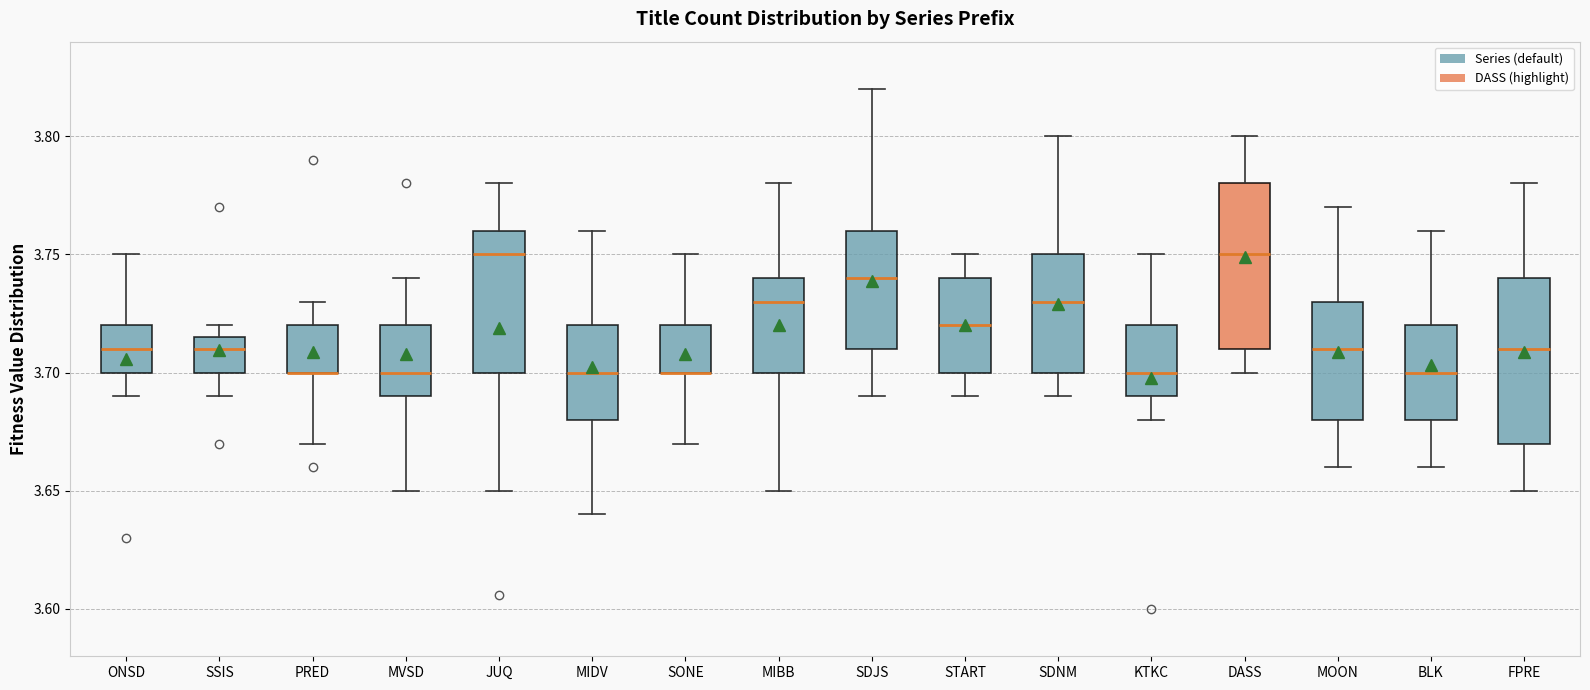

Reading left to right, read every box against the y-axis: the position of its median line, the range the box covers, and the ends of its whiskers. The values are not printed on the chart, so give them approximately, as read against the axis.

ONSD: median 3.710, box 3.700 to 3.720, whiskers 3.690 to 3.750
SSIS: median 3.710, box 3.700 to 3.715, whiskers 3.690 to 3.720
PRED: median 3.700 (drawn on the box's lower edge), box 3.700 to 3.720, whiskers 3.670 to 3.730
MVSD: median 3.700, box 3.690 to 3.720, whiskers 3.650 to 3.740
JUQ: median 3.750, box 3.700 to 3.760, whiskers 3.650 to 3.780
MIDV: median 3.700, box 3.680 to 3.720, whiskers 3.640 to 3.760
SONE: median 3.700 (drawn on the box's lower edge), box 3.700 to 3.720, whiskers 3.670 to 3.750
MIBB: median 3.730, box 3.700 to 3.740, whiskers 3.650 to 3.780
SDJS: median 3.740, box 3.710 to 3.760, whiskers 3.690 to 3.820
START: median 3.720, box 3.700 to 3.740, whiskers 3.690 to 3.750
SDNM: median 3.730, box 3.700 to 3.750, whiskers 3.690 to 3.800
KTKC: median 3.700, box 3.690 to 3.720, whiskers 3.680 to 3.750
DASS: median 3.750, box 3.710 to 3.780, whiskers 3.700 to 3.800
MOON: median 3.710, box 3.680 to 3.730, whiskers 3.660 to 3.770
BLK: median 3.700, box 3.680 to 3.720, whiskers 3.660 to 3.760
FPRE: median 3.710, box 3.670 to 3.740, whiskers 3.650 to 3.780